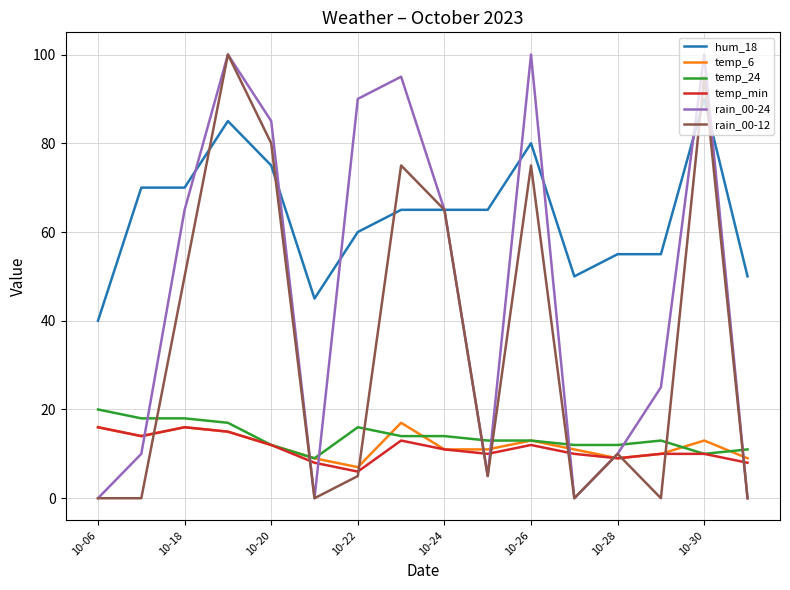

Which series has the largest total across all categories?

hum_18